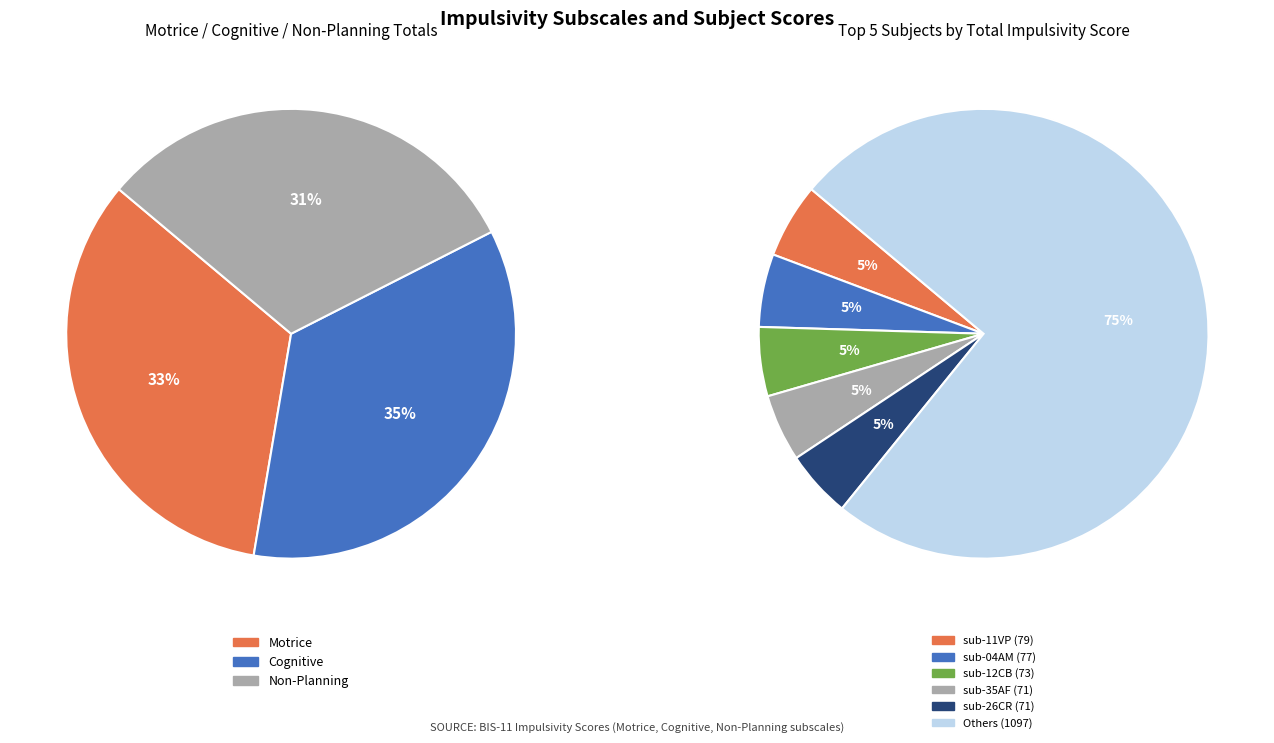

The sub-23TJ slice represents 9% of the pie. True or false?

False